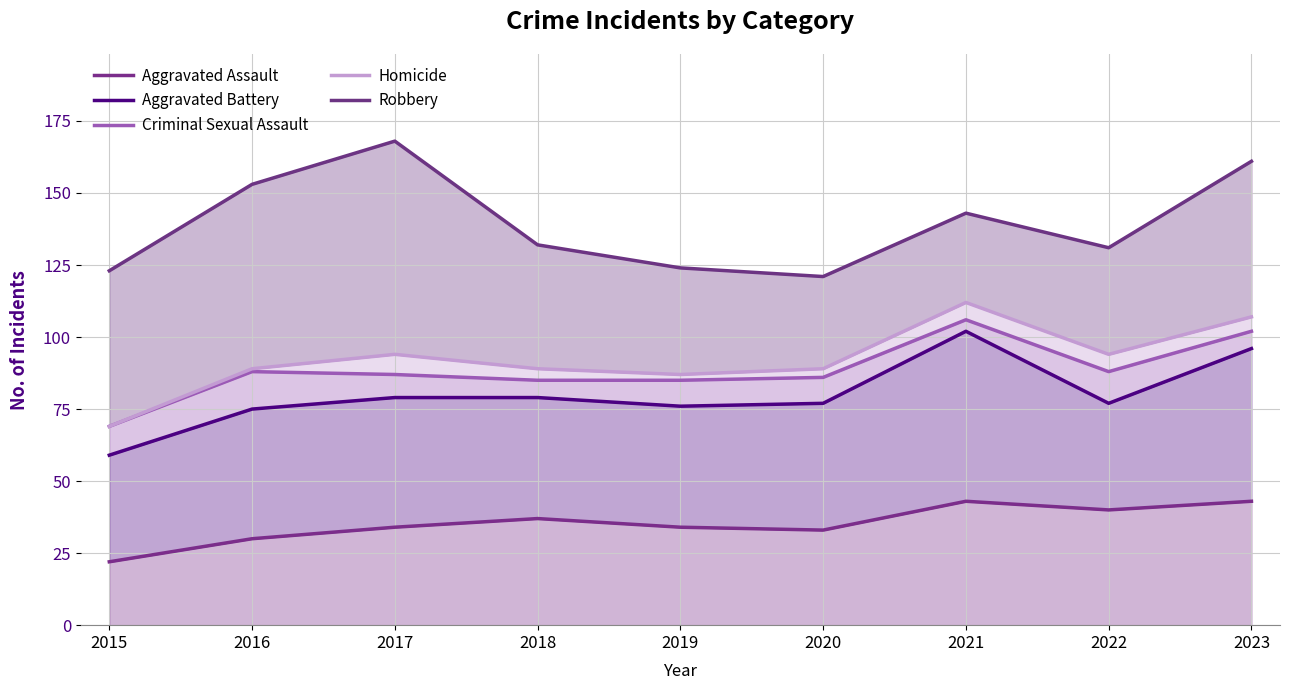

At how many categories does at least one series exceed 83?

9